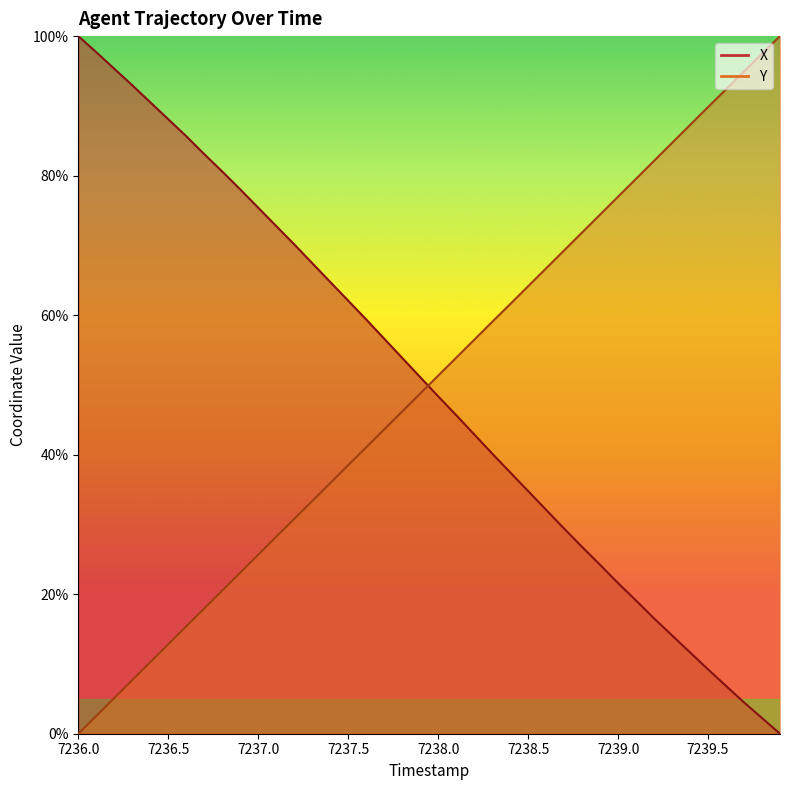

What is the average value of the Y series?

50.0